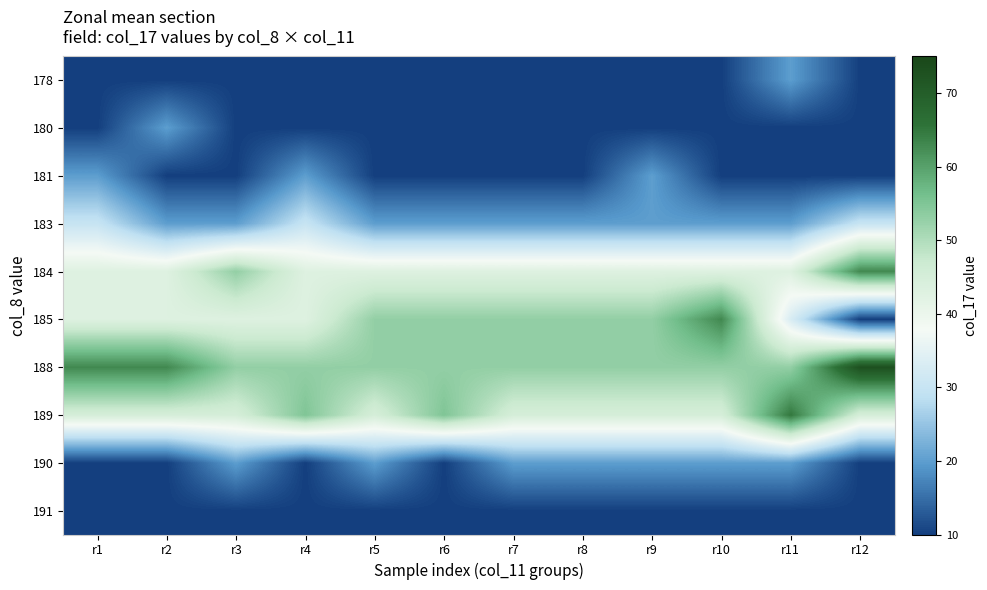

Between r1 and r11, which is larger?

r11